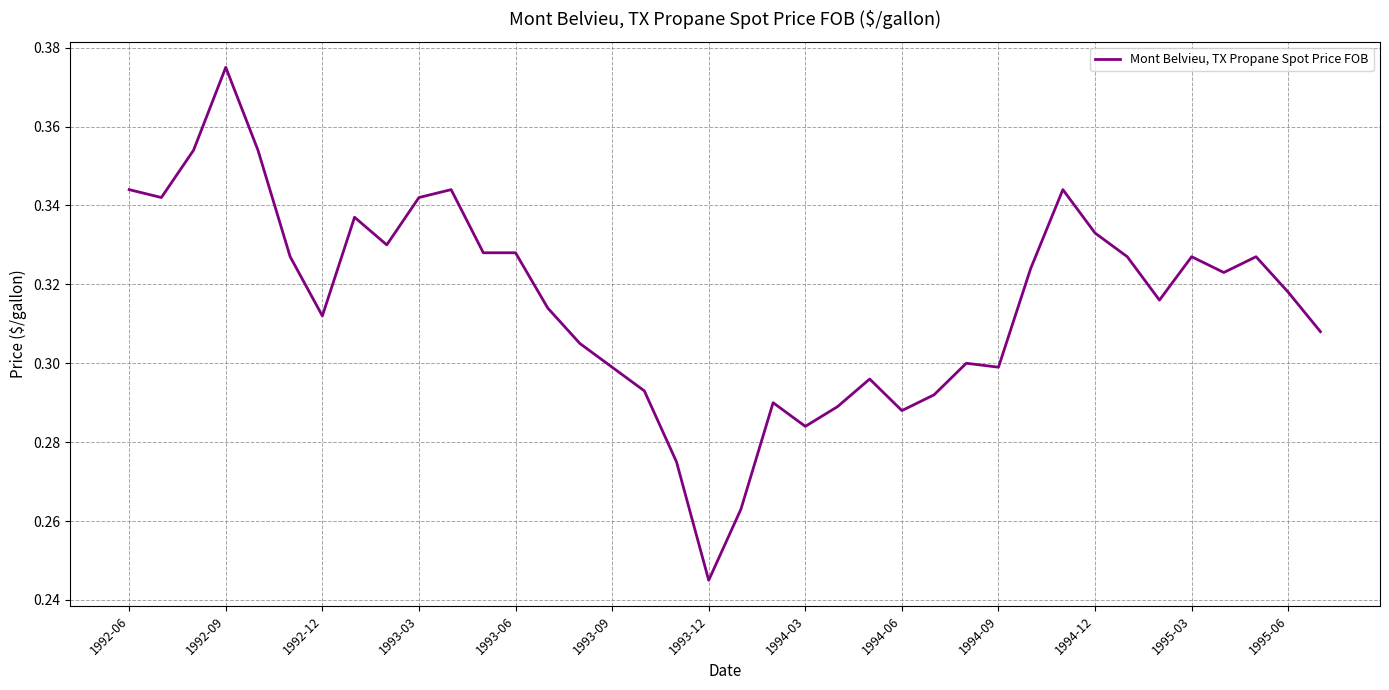

Does the chart have visible grid lines?

Yes